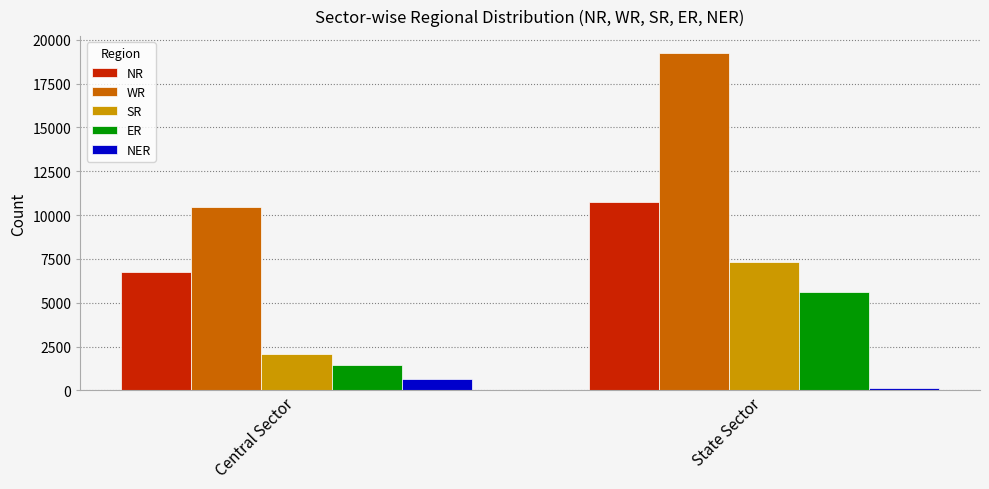

What is the minimum value for WR?

10481